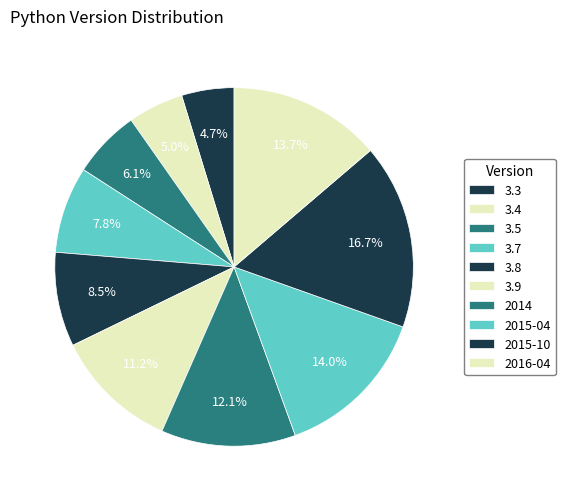

Count the number of slices in the pie.

10